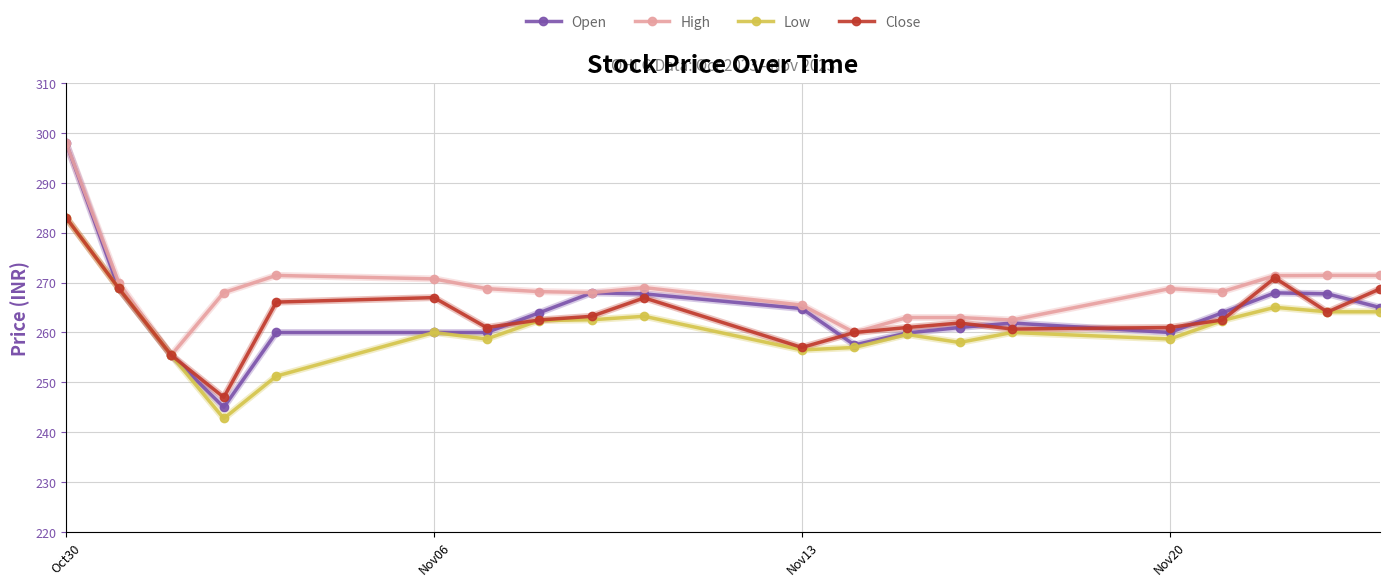

What is the minimum value shown in the chart?

242.8